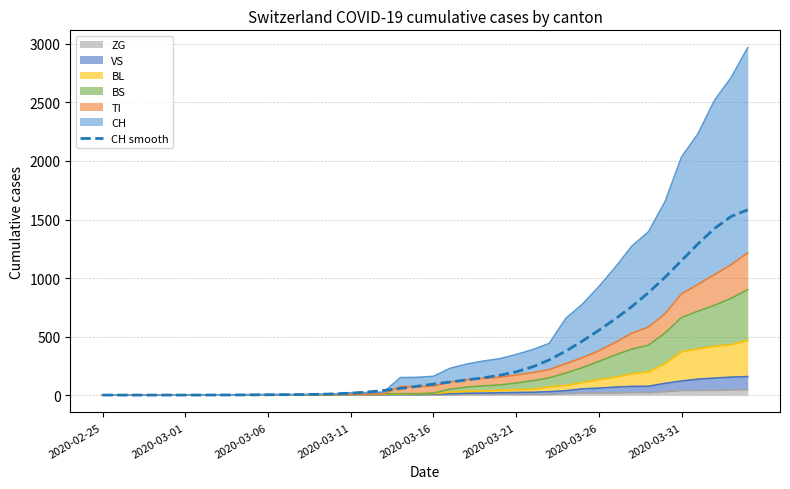

What is the change in value from 2020-03-11 to 2020-03-16?

+77.2